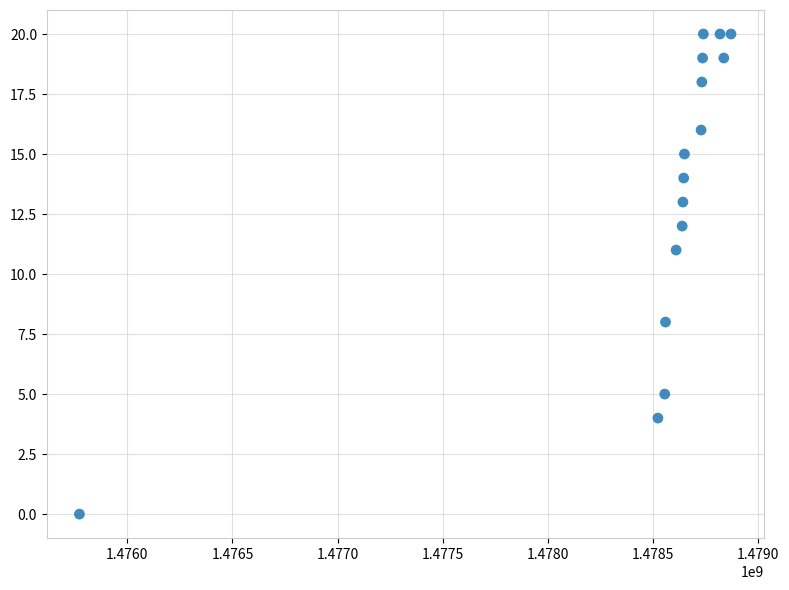

What is the range of Y values (max minus min)?

20